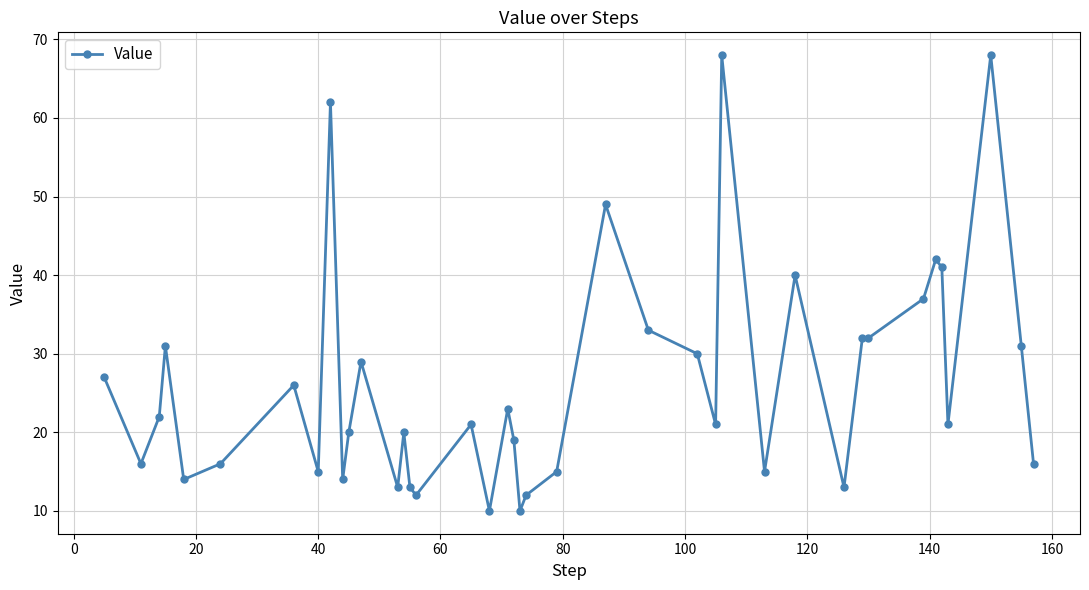

How many distinct data groups are displayed?

1